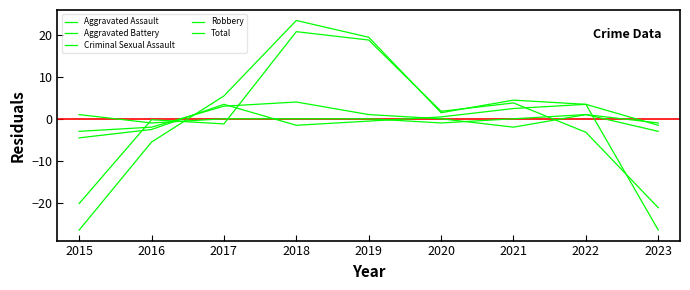

What is the value of the Aggravated Assault point at the 9th from the left?

-2.9